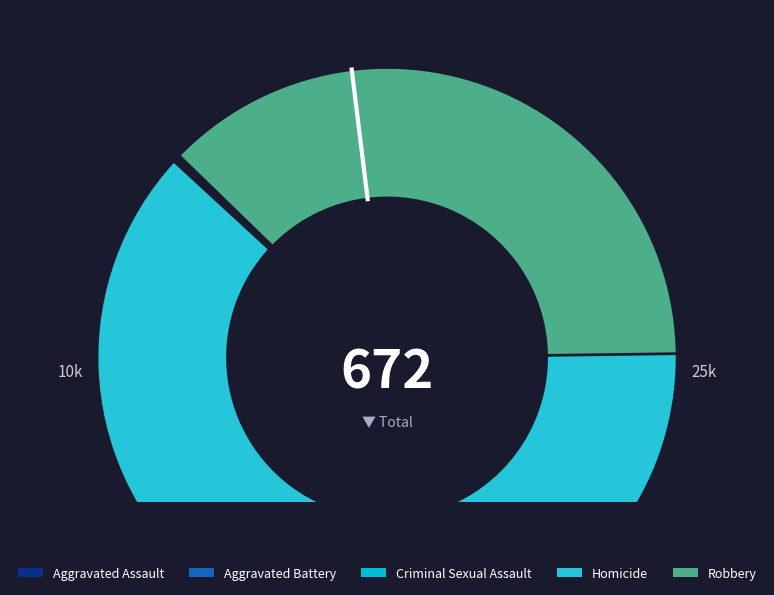

What is the ratio of the value at Aggravated Assault to the value at Criminal Sexual Assault?

8.9